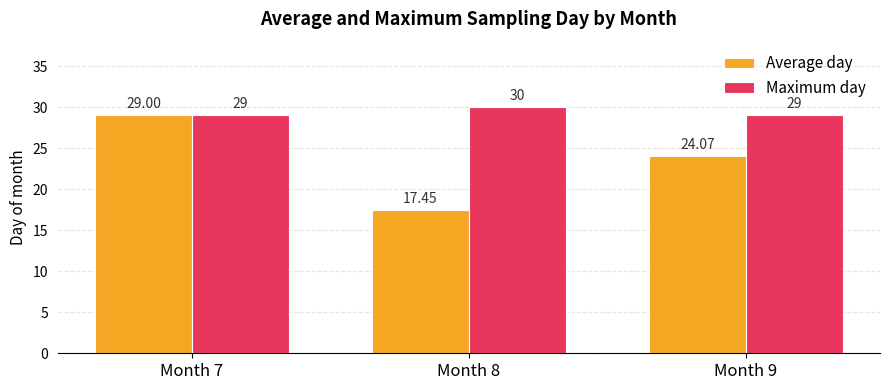

What is the difference between the Maximum day values at Month 8 and Month 9?

1.0